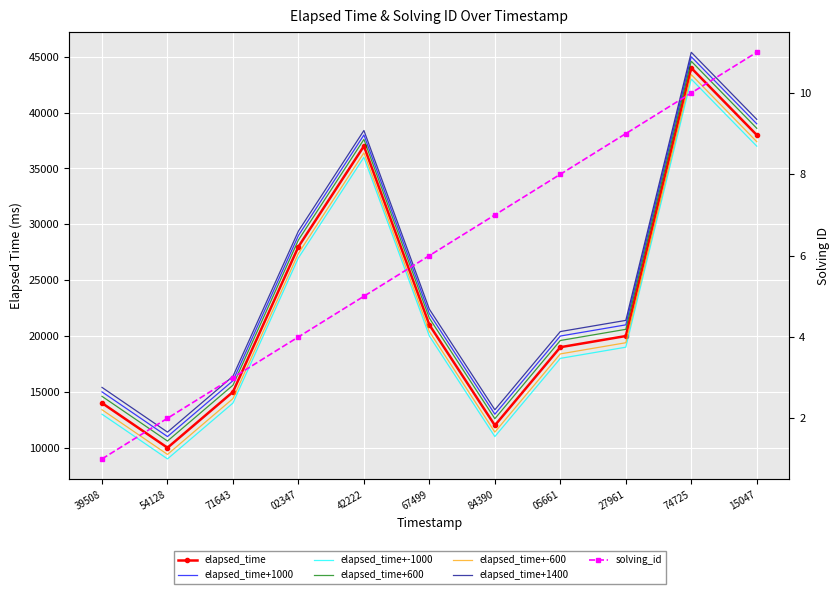

What is the value of the elapsed_time point at the 3rd from the left?

15000